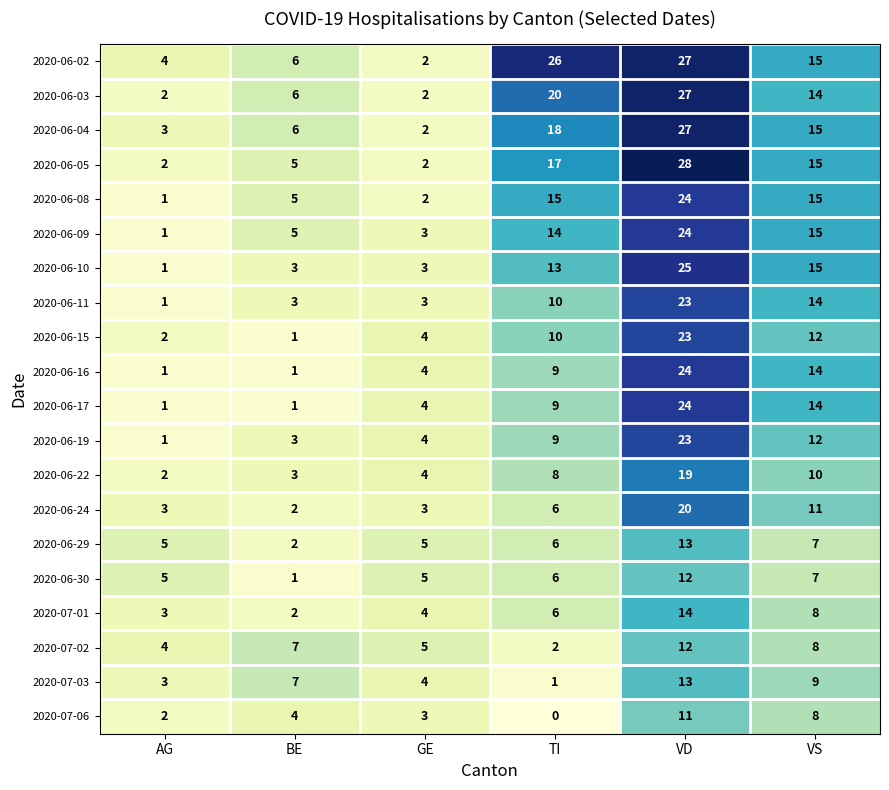

What is the sum of all 2020-06-24 values?

45